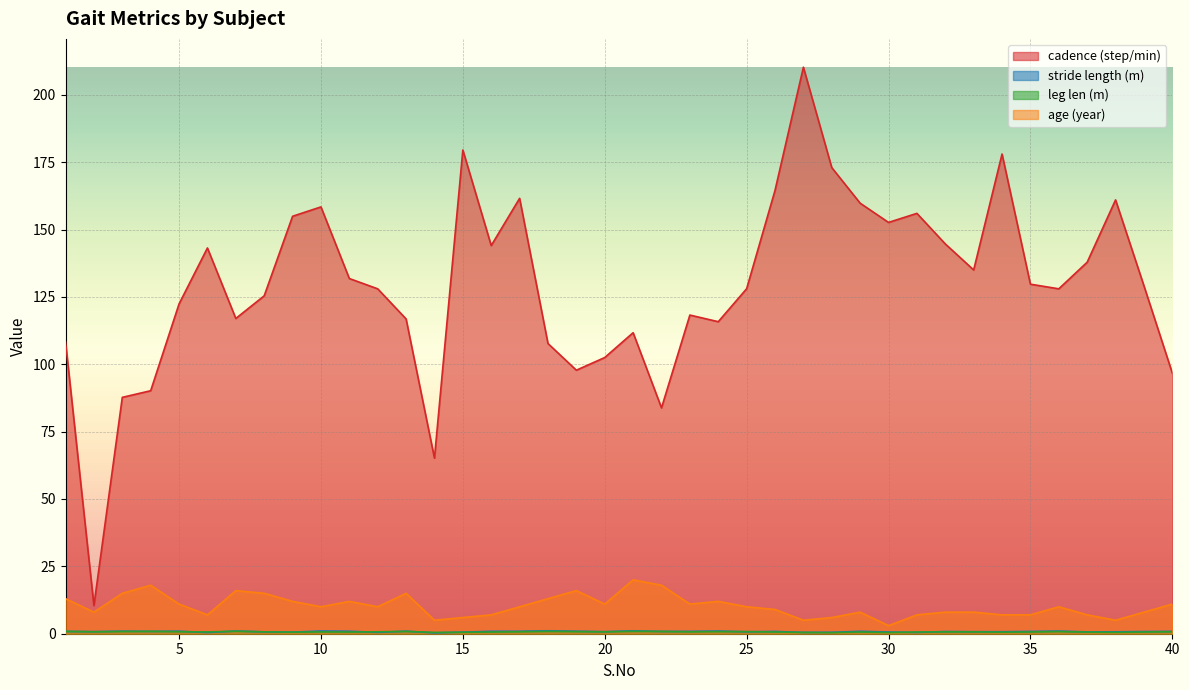

How many lines are shown in the chart?

4